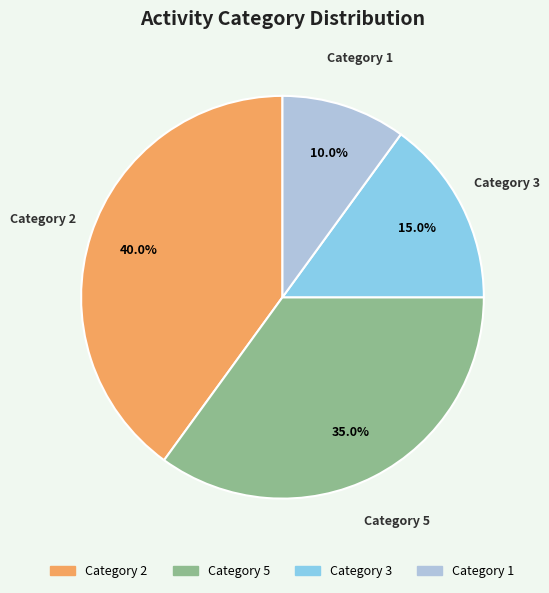

Is there a majority slice in this chart?

No